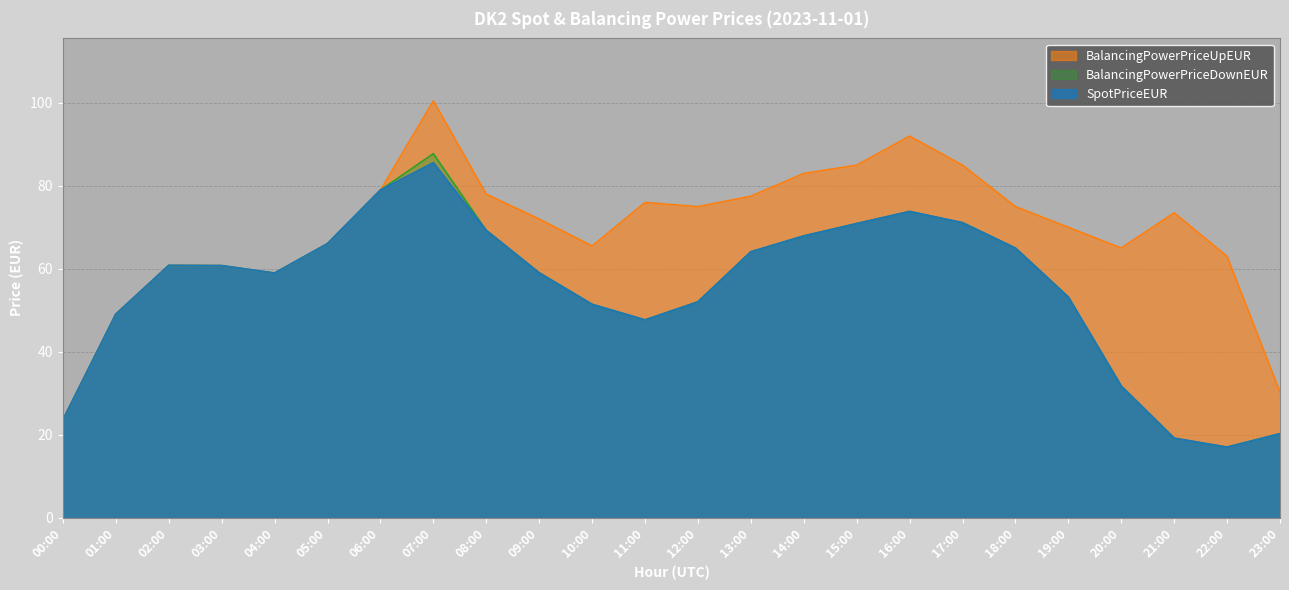

What position from the right is 09:00?

15